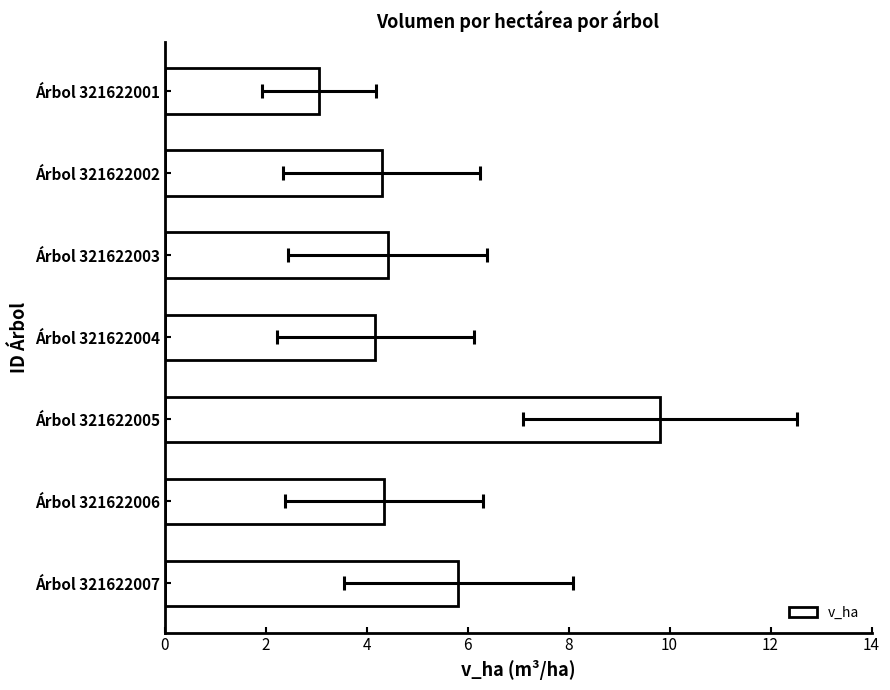

How many data points are less than 4?

1